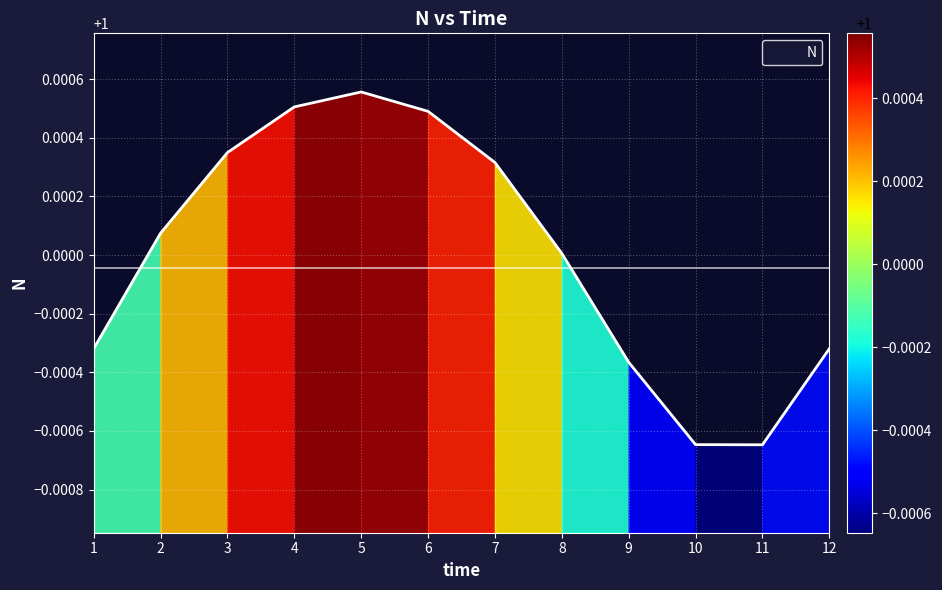

The chart shows a value of 1.0 at 9. True or false?

True